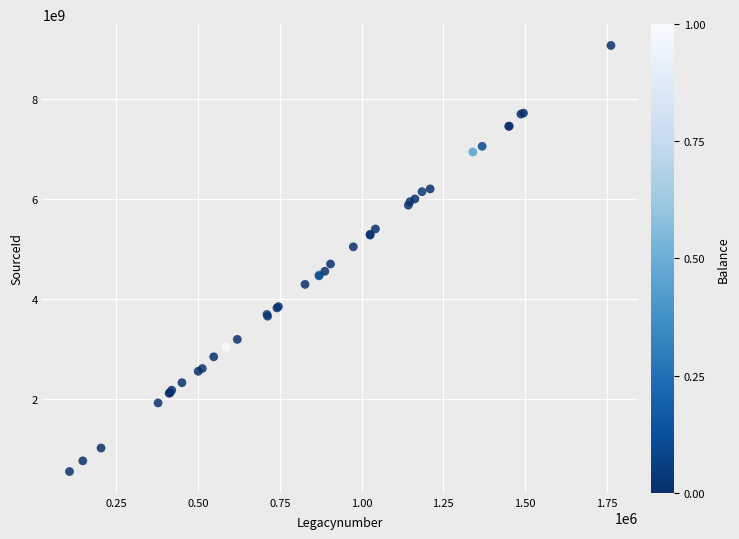

What Y value in the scatter plot is closest to 4808997680?

4699150691